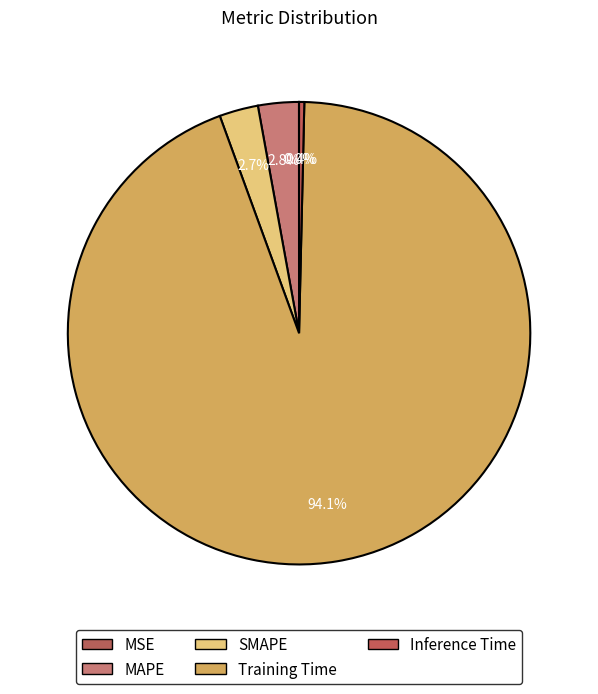

Is it true that Inference Time is 0% of the pie?

True